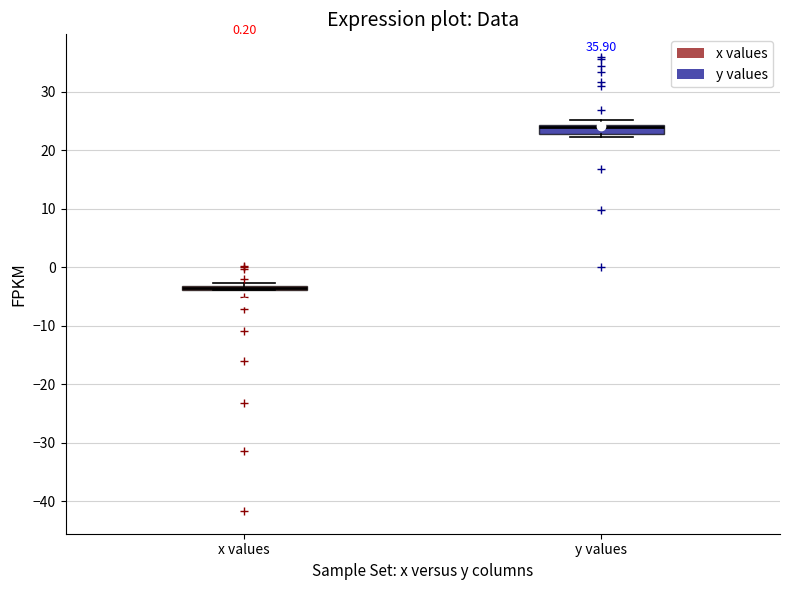

Where is the upper edge of the box for y values on the y-axis? The values are not printed on the chart, so give them approximately, as read against the axis.

24